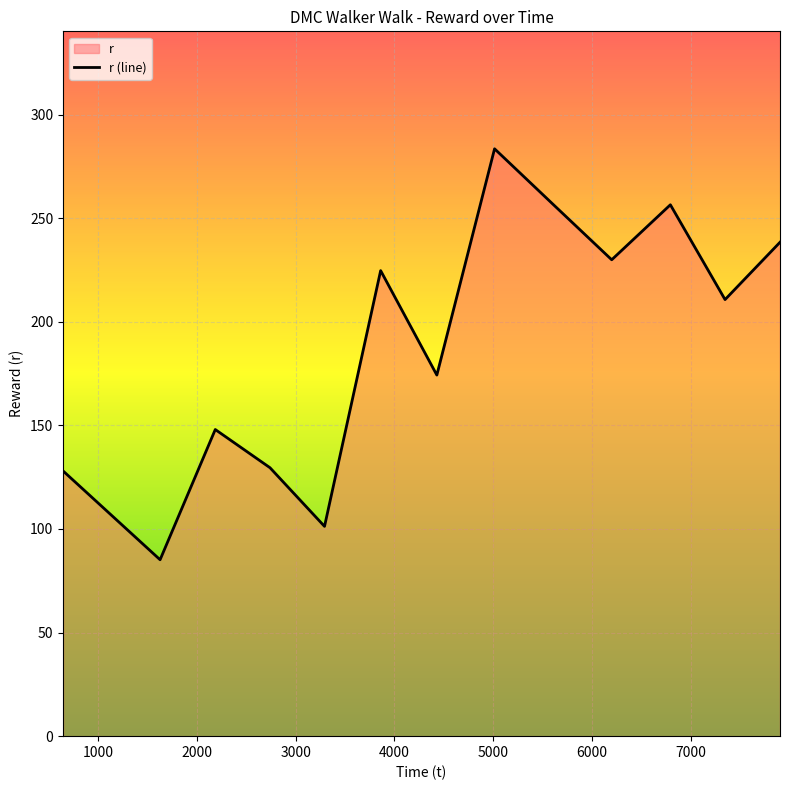

How many data points are less than 210?

6